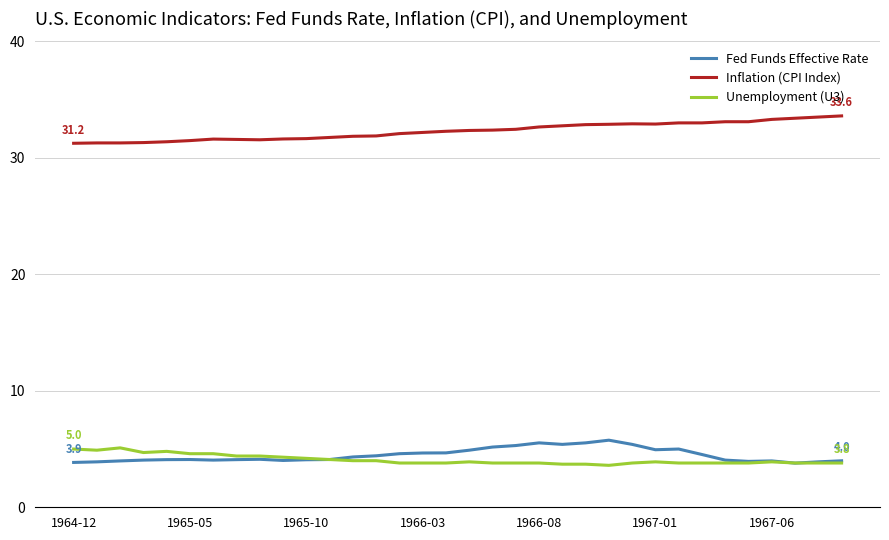

Which series has the largest total across all categories?

Inflation (CPI Index)